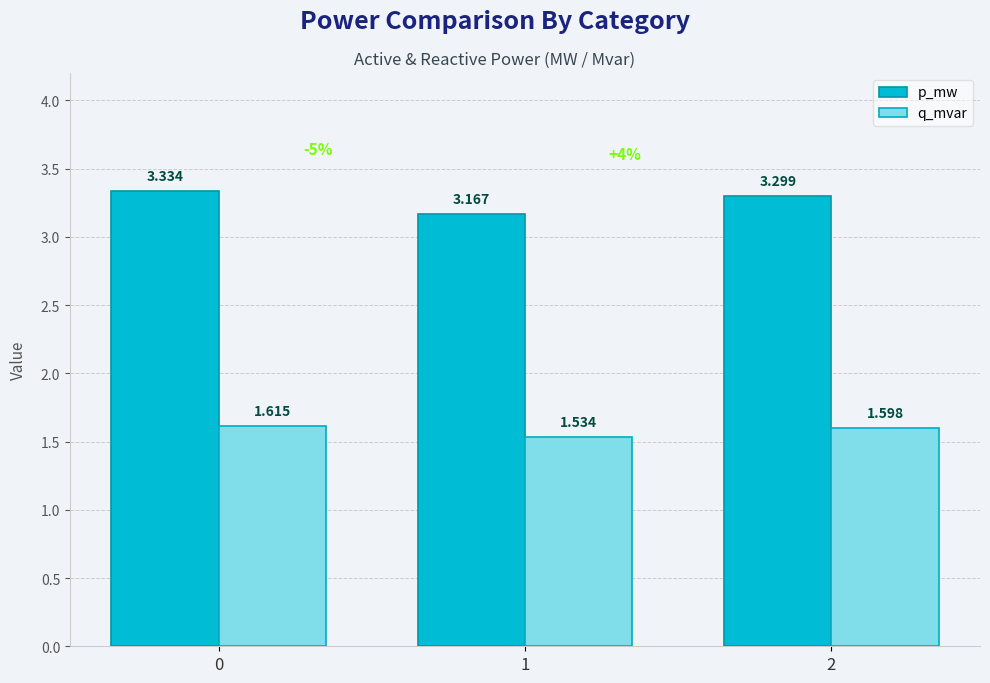

What is the difference between the maximum and minimum values in the p_mw series?

0.2